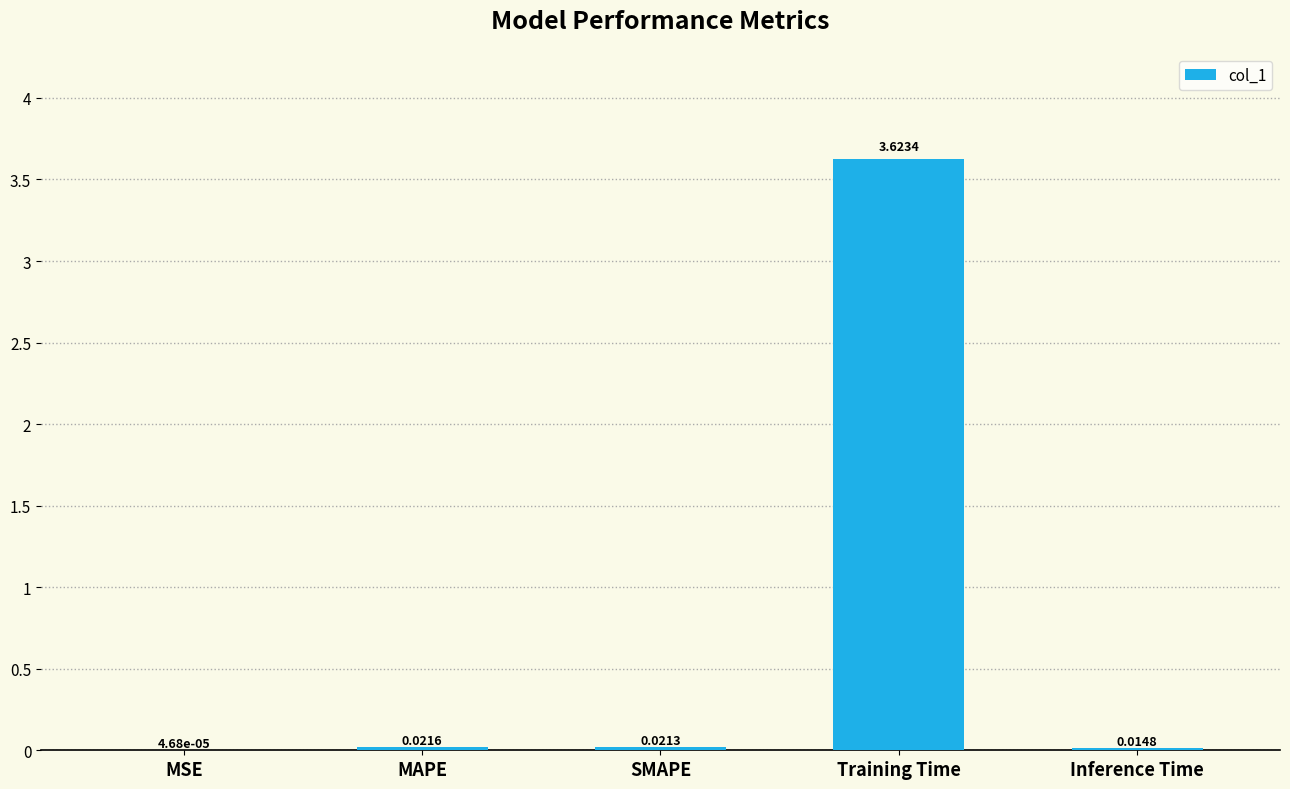

What is the sum of all values?

3.7